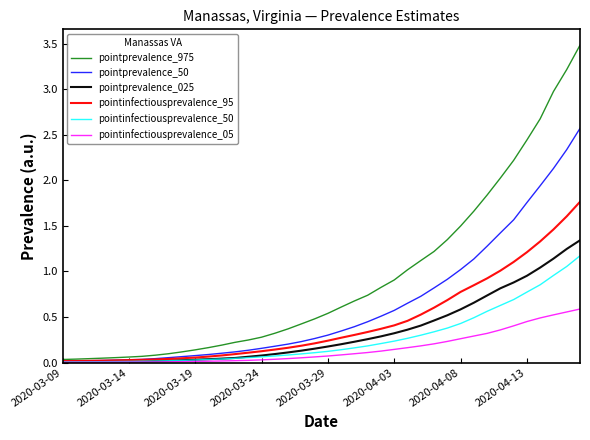

Which series has the largest range (max minus min)?

pointprevalence_975